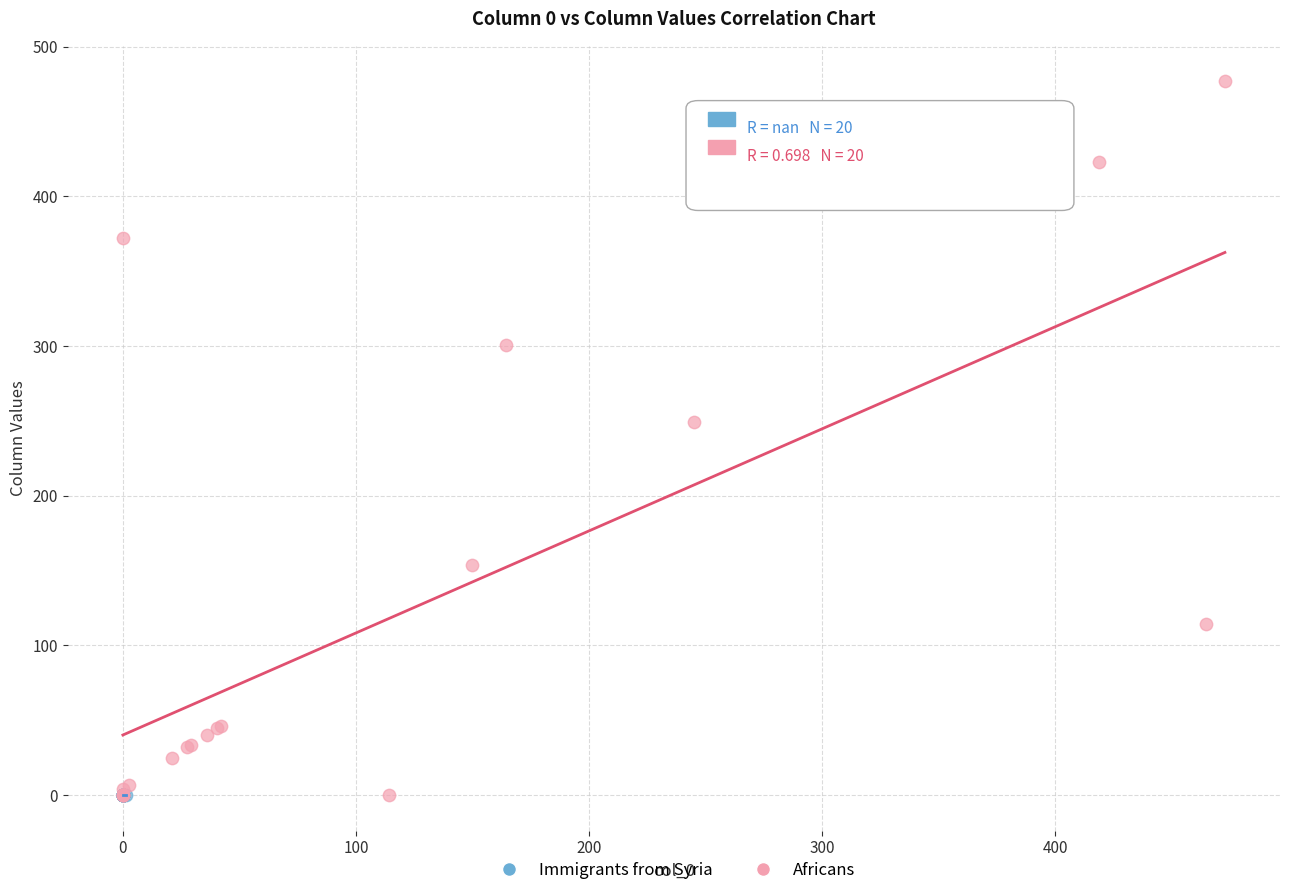

Which series reaches the maximum Y coordinate?

Africans